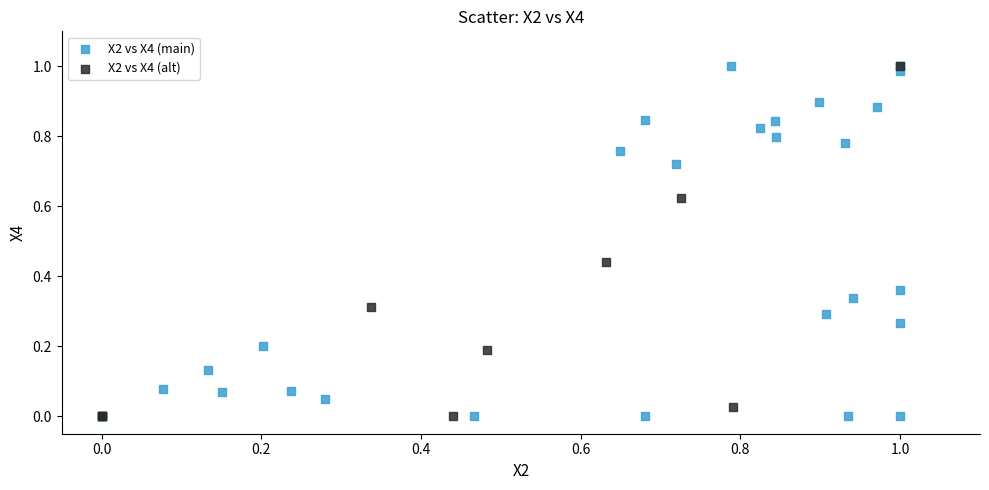

What are all the series names shown in the legend?

X2 vs X4 (main), X2 vs X4 (alt)